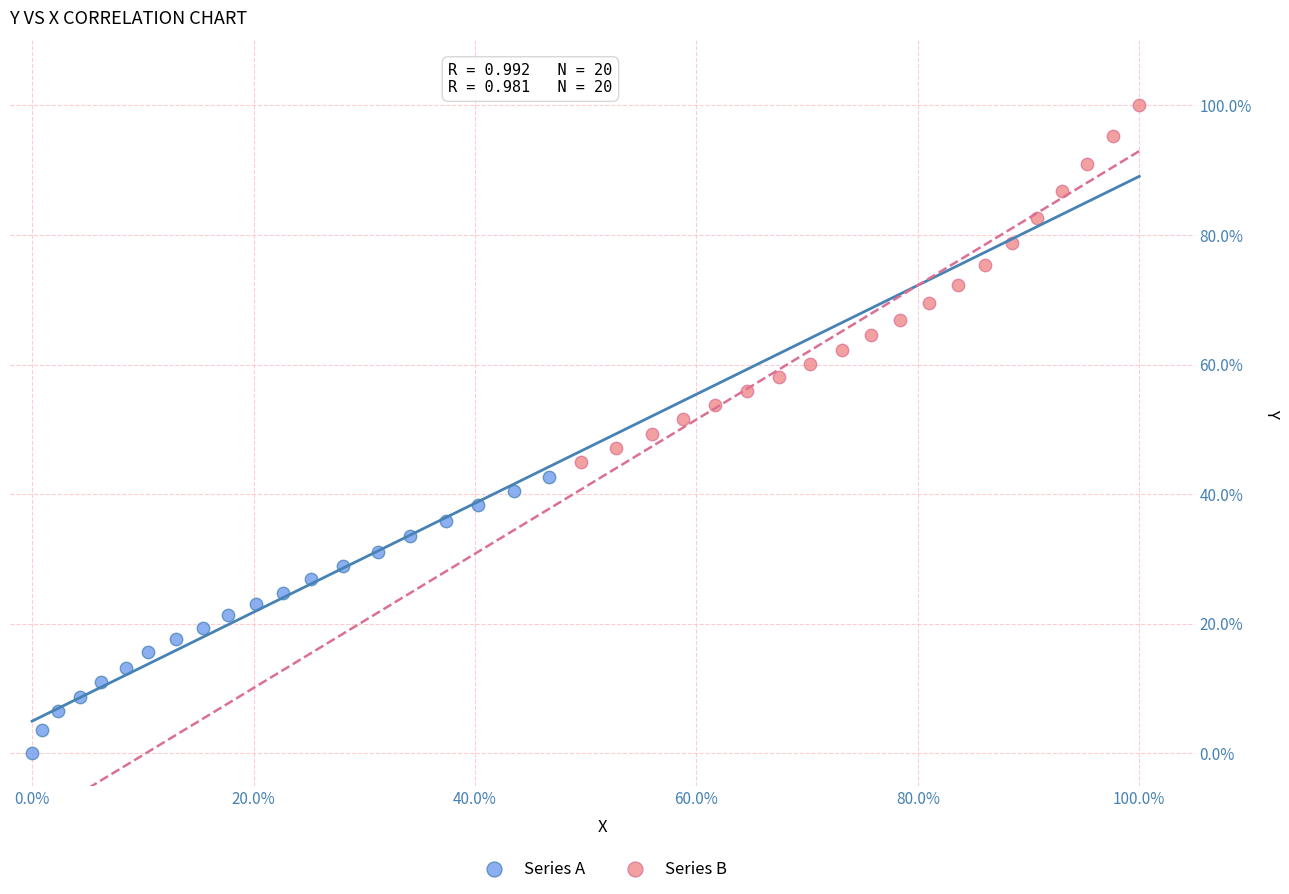

Which series has the widest spread of Y values?

Series B